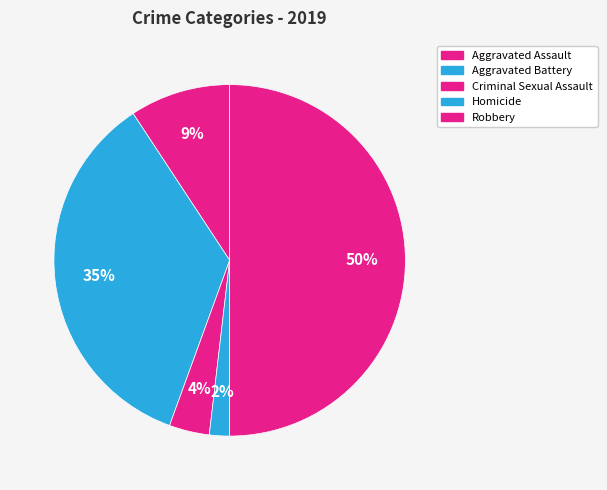

The Aggravated Battery slice represents 35% of the pie. True or false?

True